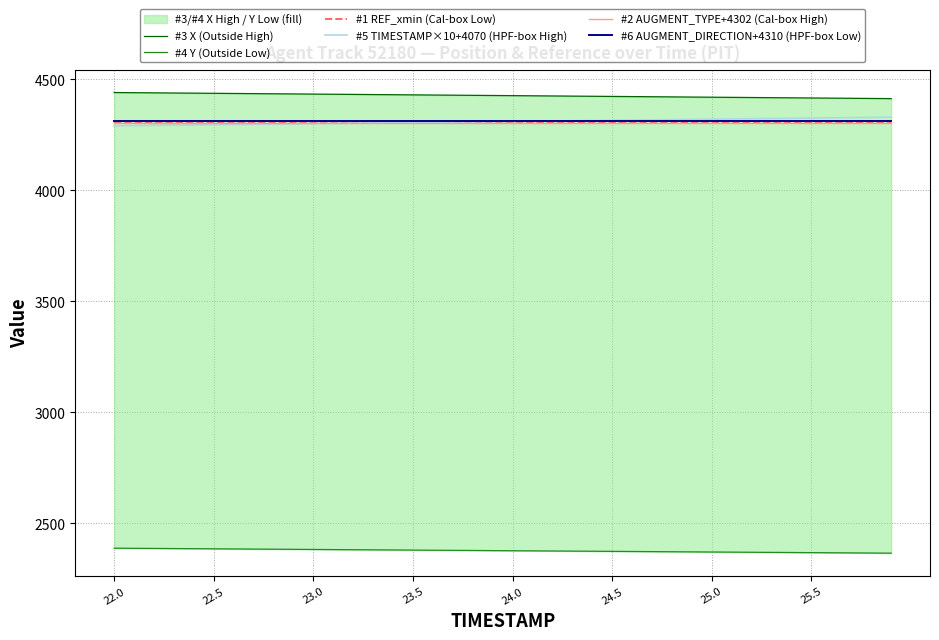

True or false: #3 X (Outside High) and #2 AUGMENT_TYPE+4302 (Cal-box High) intersect in this chart.

False